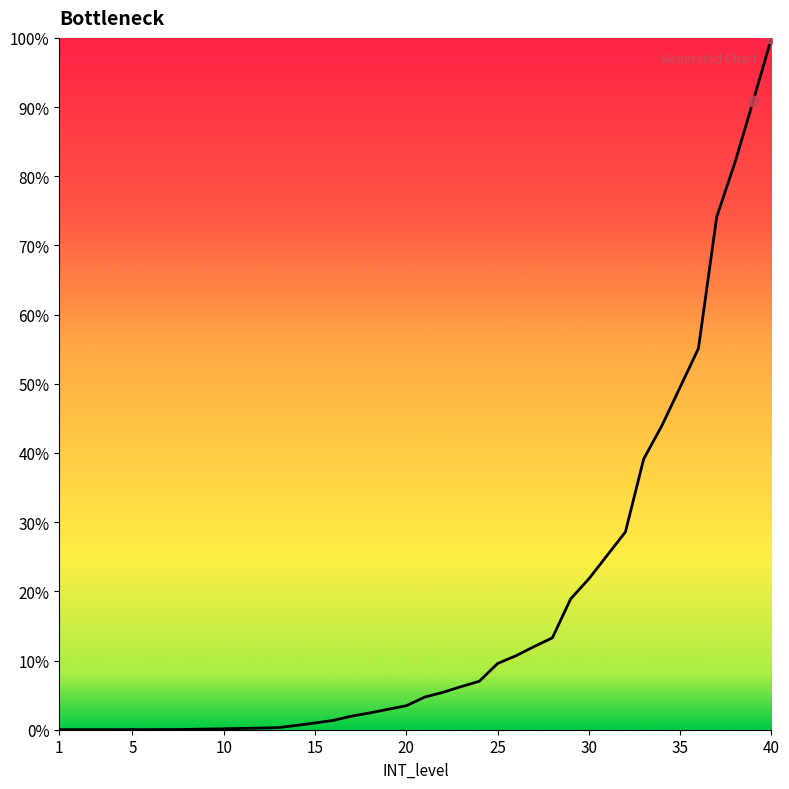

What is the difference between the maximum and minimum values?

100.0